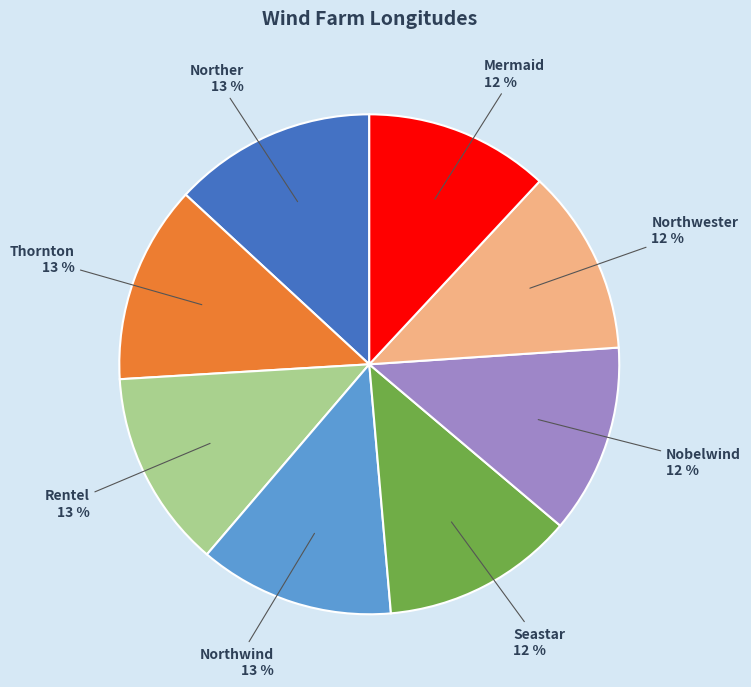

Between Rentel and Northwester, which is larger?

Rentel